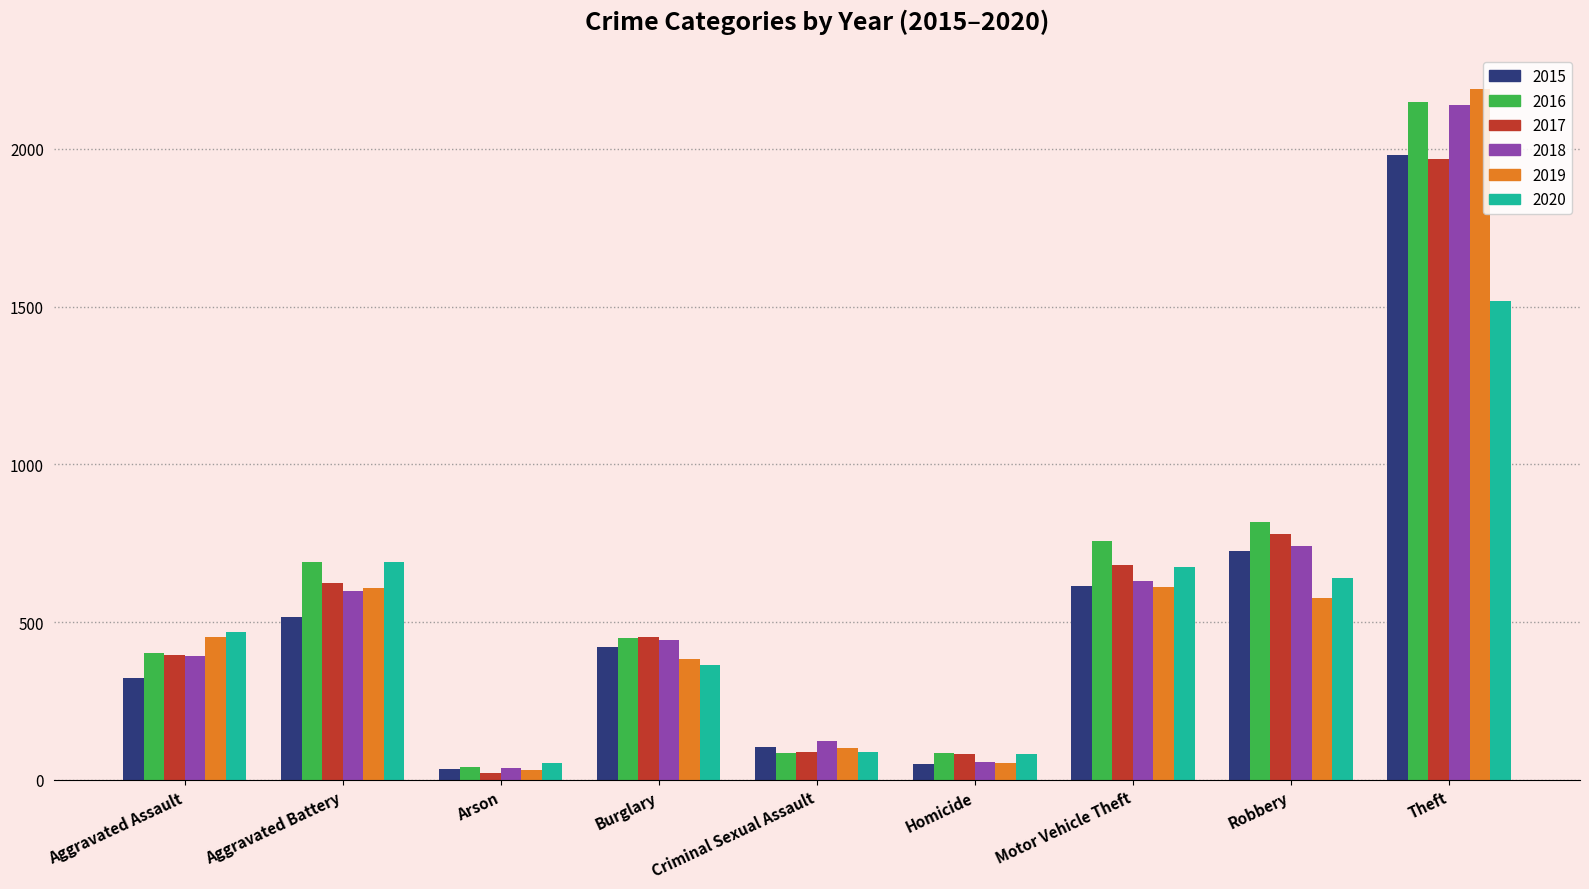

What is the difference between the second highest and second lowest values in the 2019 series?

558